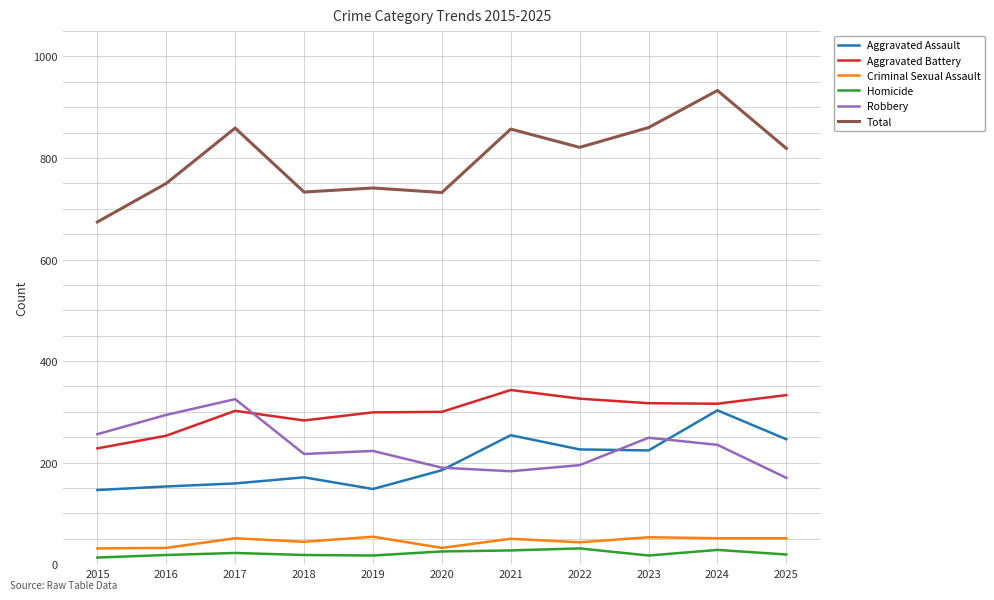

What is the spread (max minus min) of values at 2017?

837